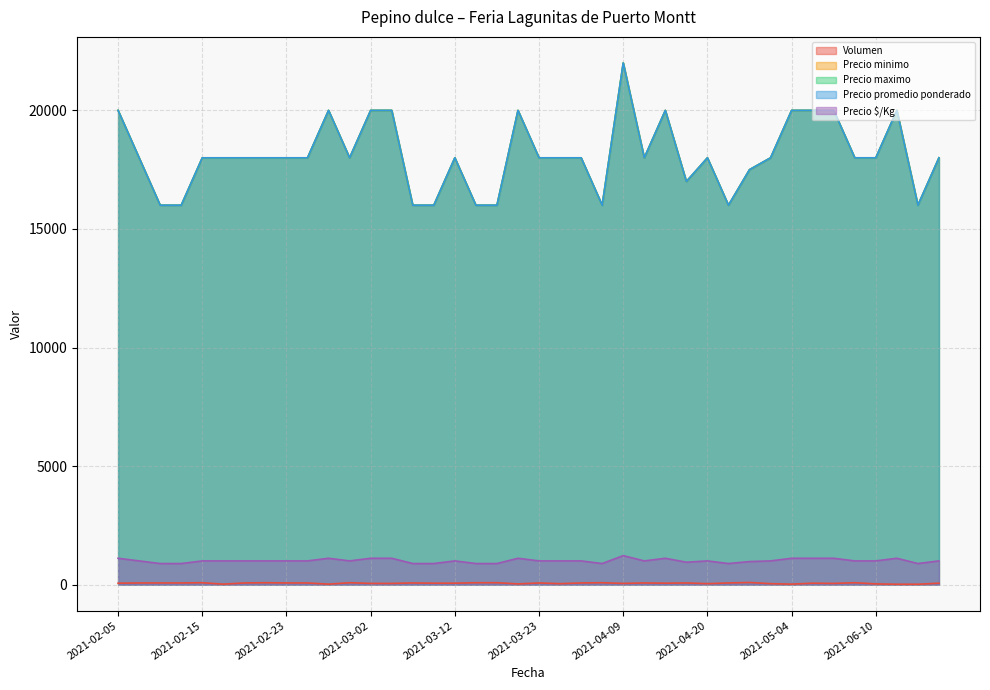

Between 2021-02-19 and 2021-03-09, which series saw the biggest shift?

Precio minimo